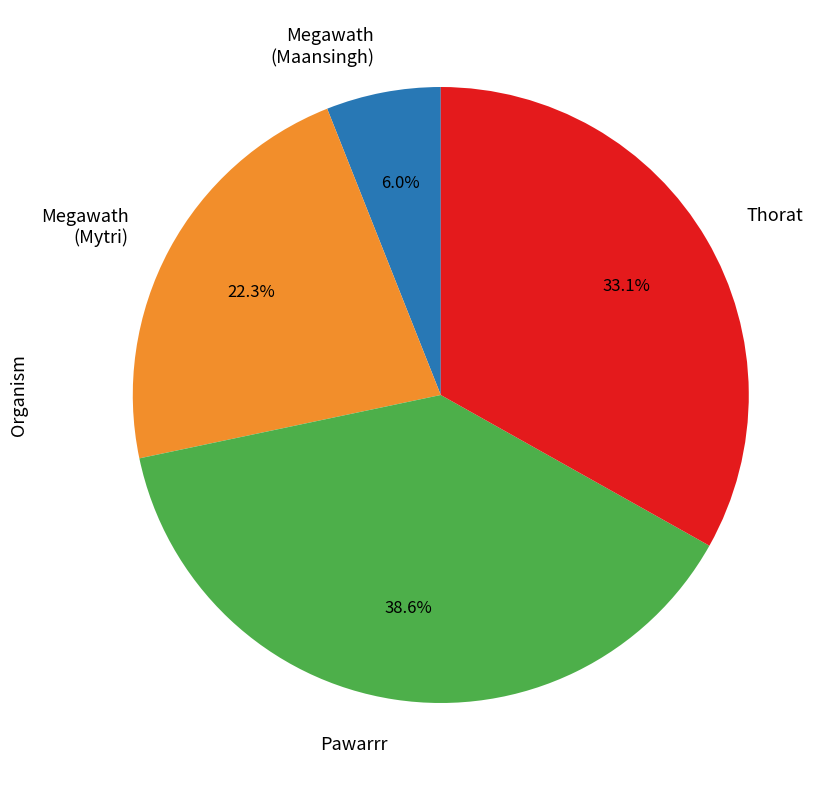

To the nearest percent, what is the average slice percentage?

25%